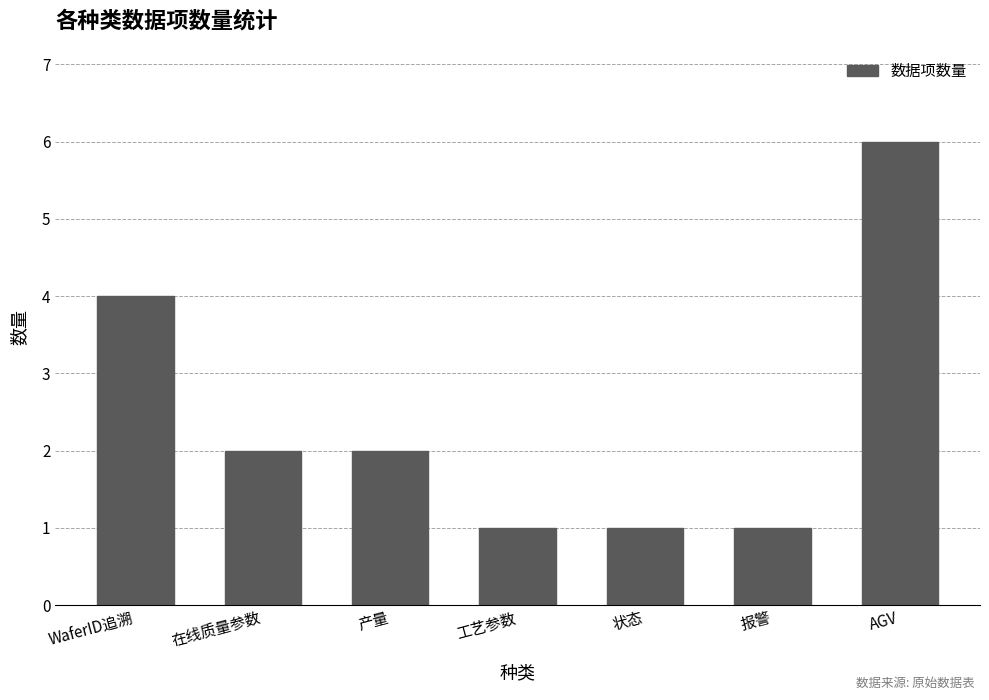

What is the smallest value displayed?

1